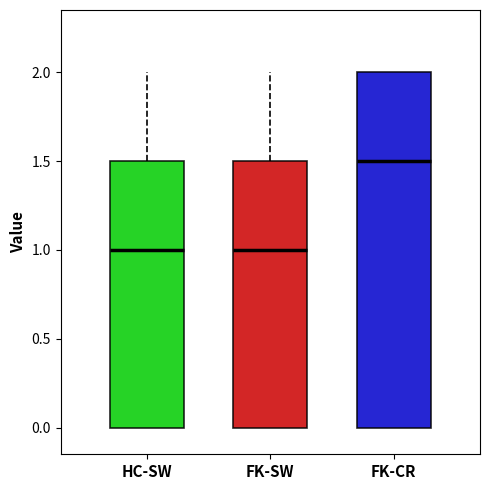

Which box is the tallest, from its lower edge to its upper edge?

FK-CR